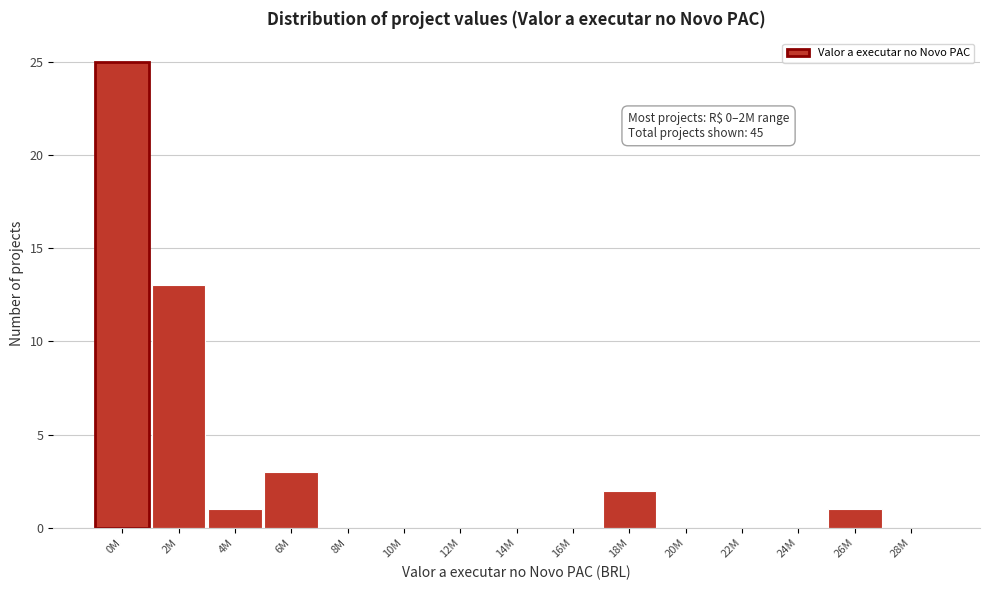

Reading left to right, what are all the values shown in this chart?

0M=25	2M=13	4M=1	6M=3	8M=0	10M=0	12M=0	14M=0	16M=0	18M=2	20M=0	22M=0	24M=0	26M=1	28M=0